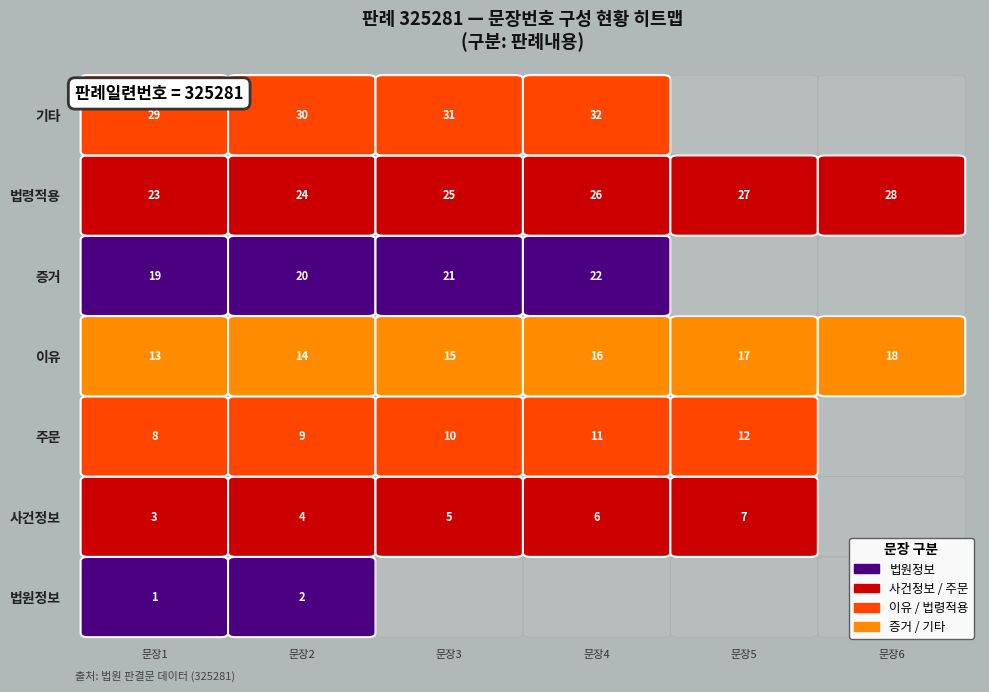

What is the approximate value at 13?

13